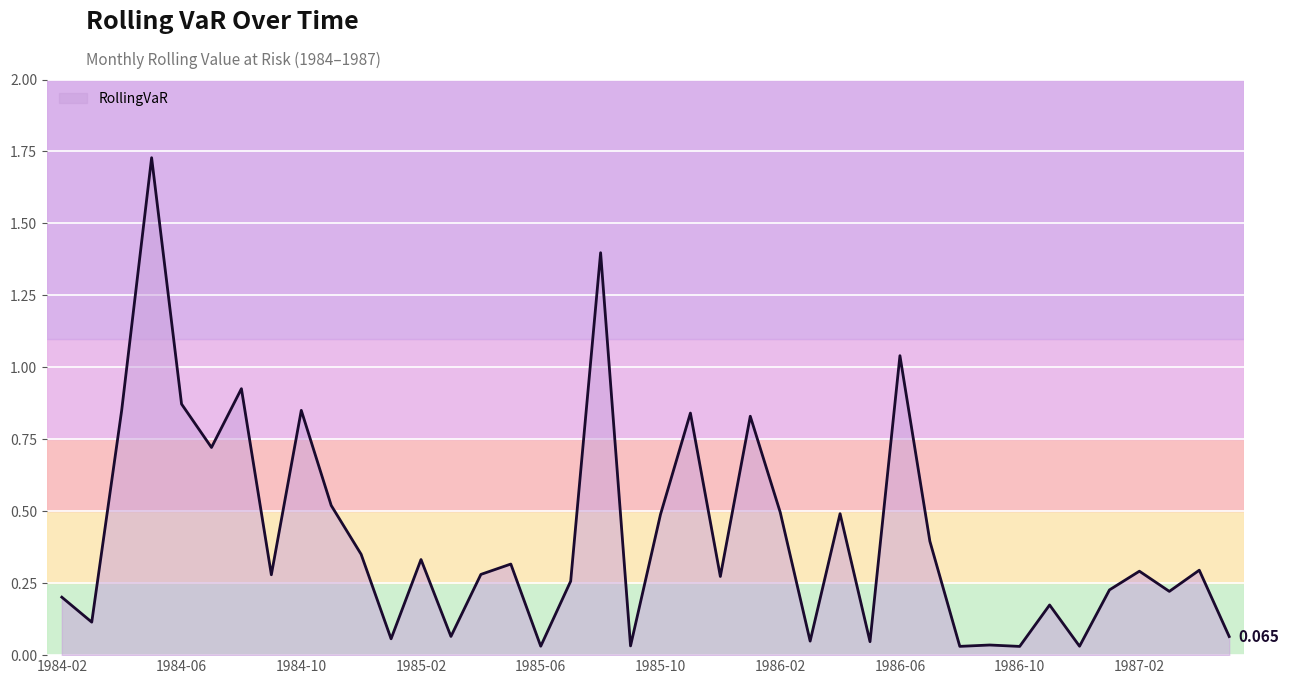

How many series are shown in this chart?

1